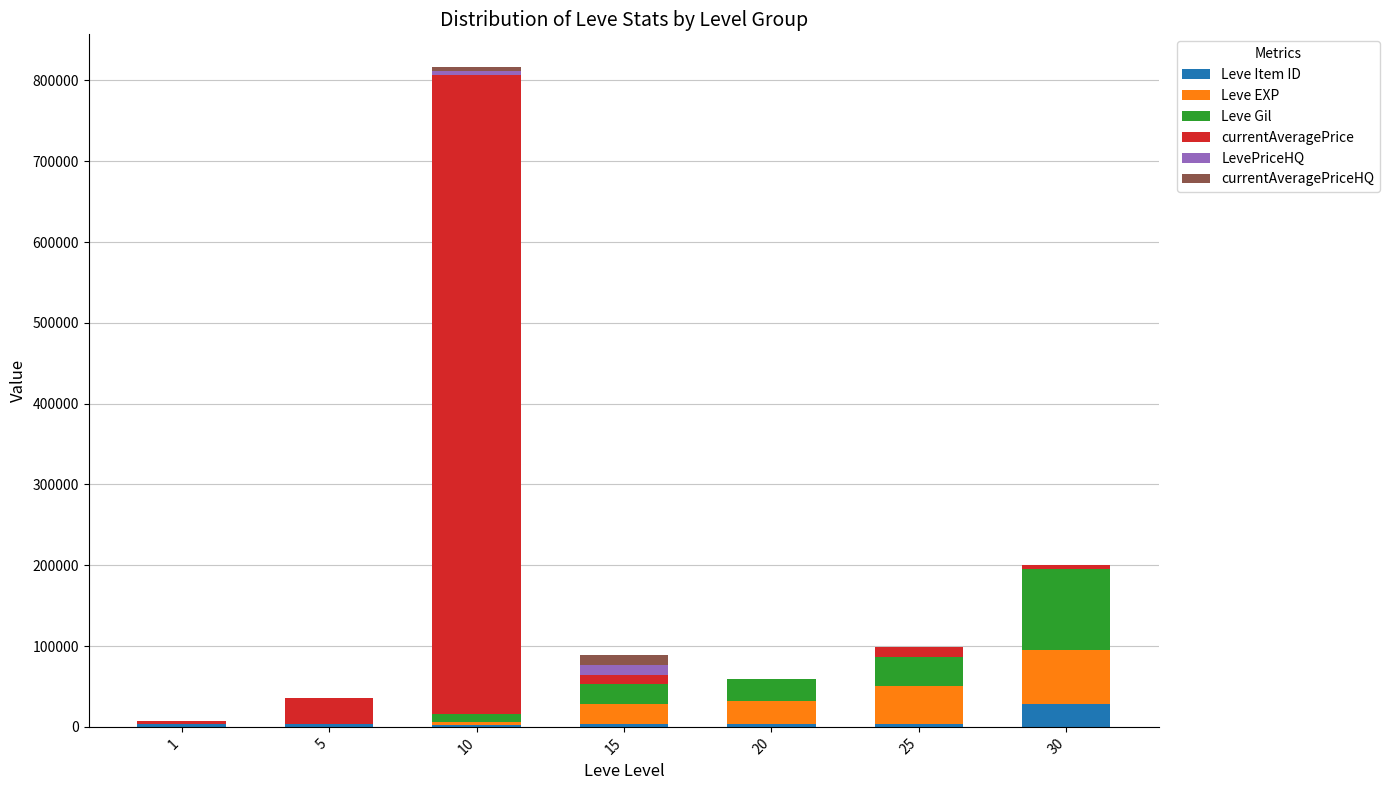

At which category is the sum across all series the highest?

10